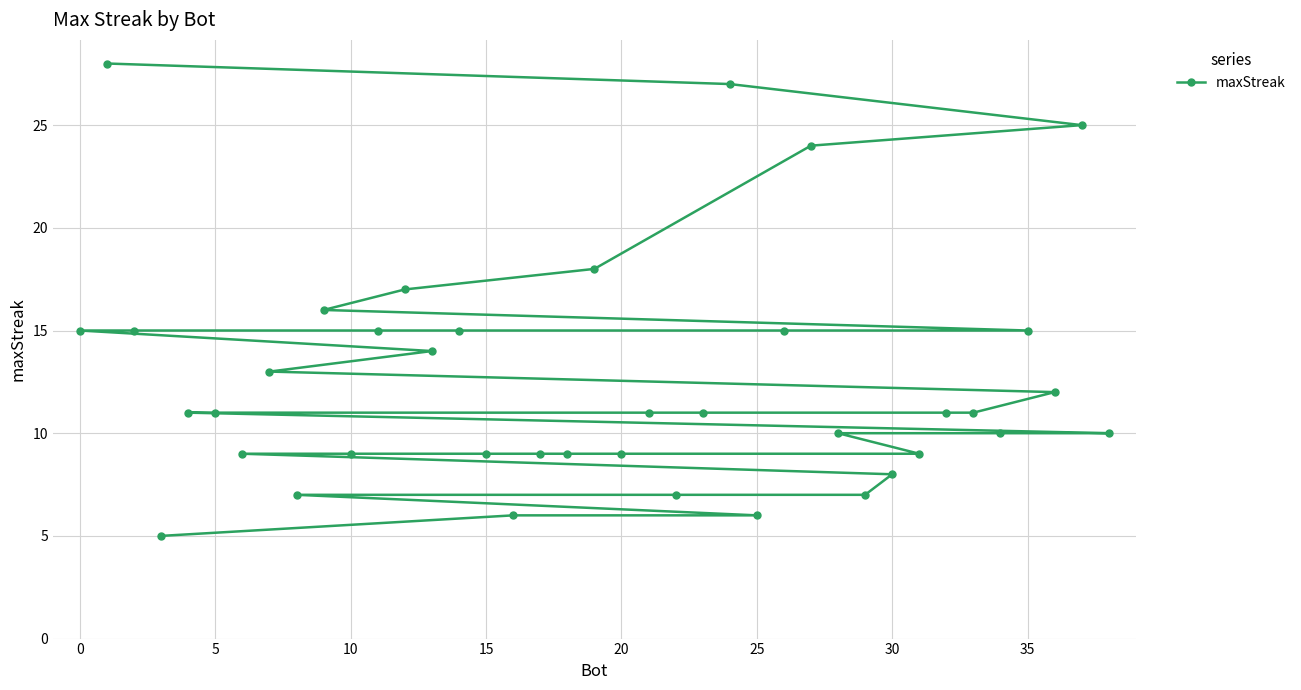

Count the number of data series in this chart.

1